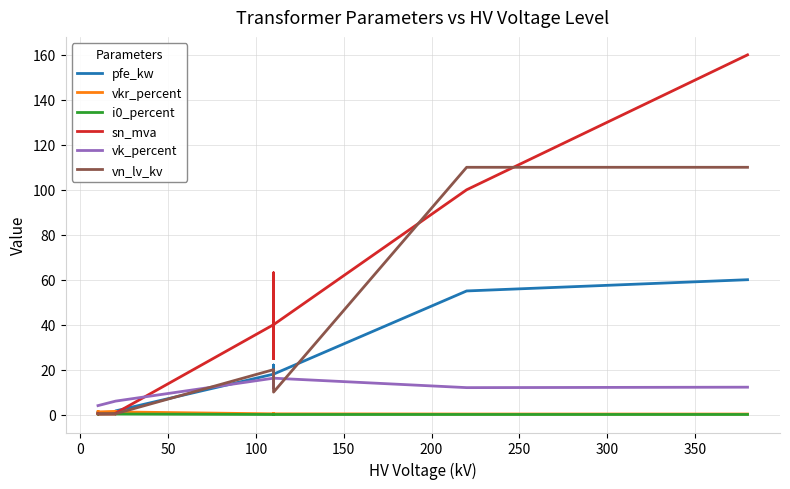

What is the maximum value for vk_percent?

18.0